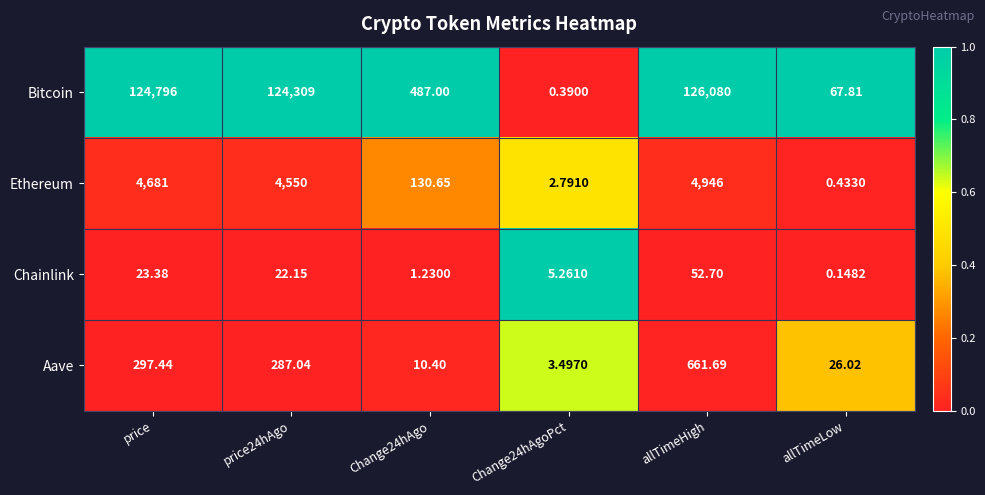

At which label is Aave closest to 332?

price